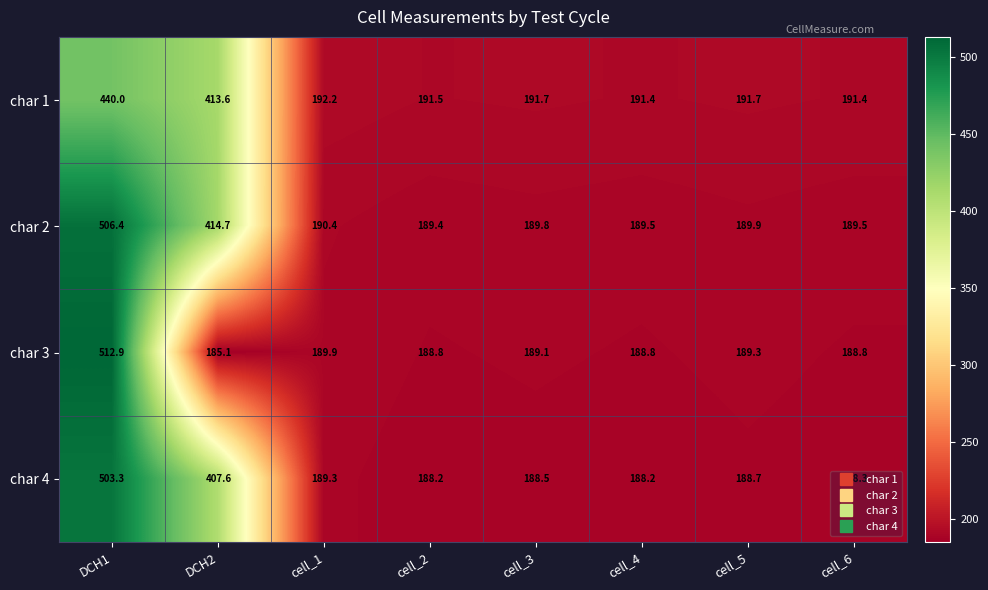

Is the value of char 3 at cell_1 greater than the value of char 1 at cell_4?

No